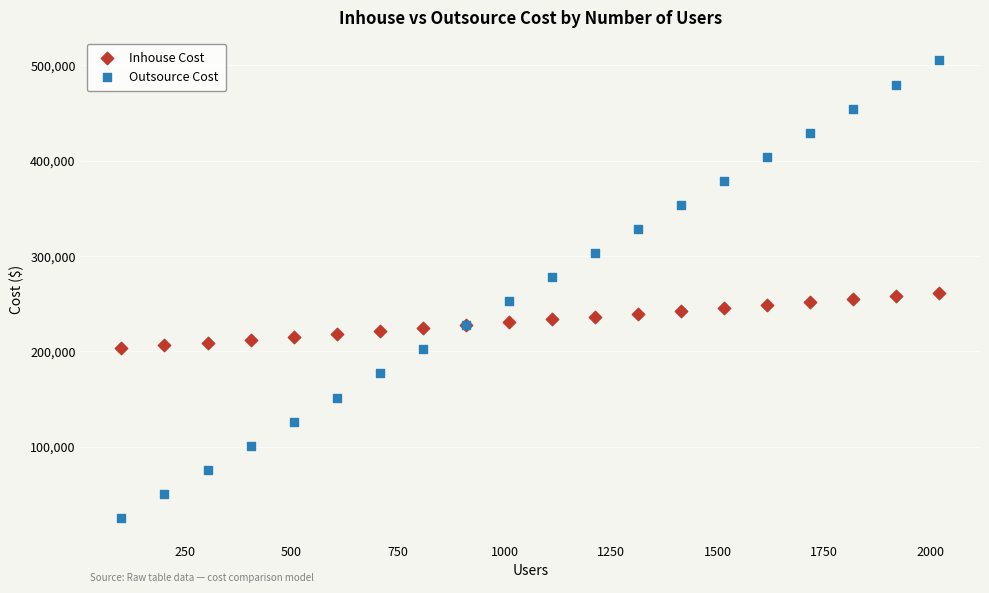

What are all the series names shown in the legend?

Inhouse Cost, Outsource Cost